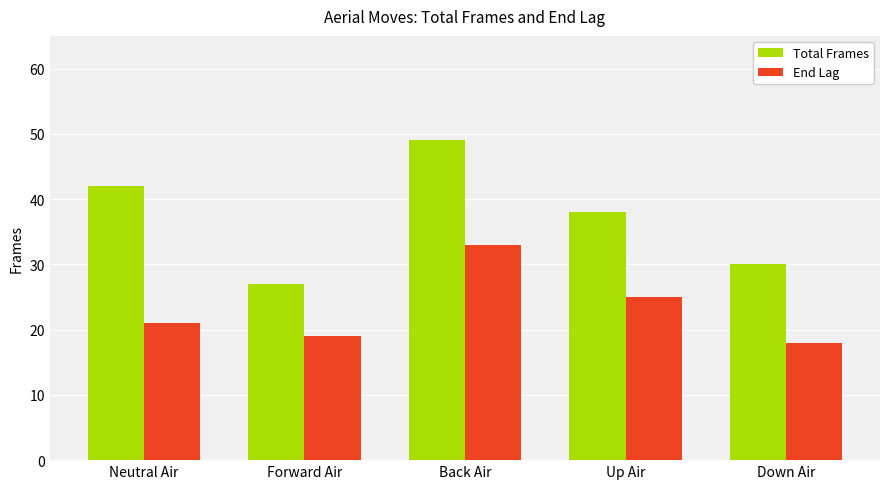

What is the sum of the End Lag values at Neutral Air and Back Air?

54